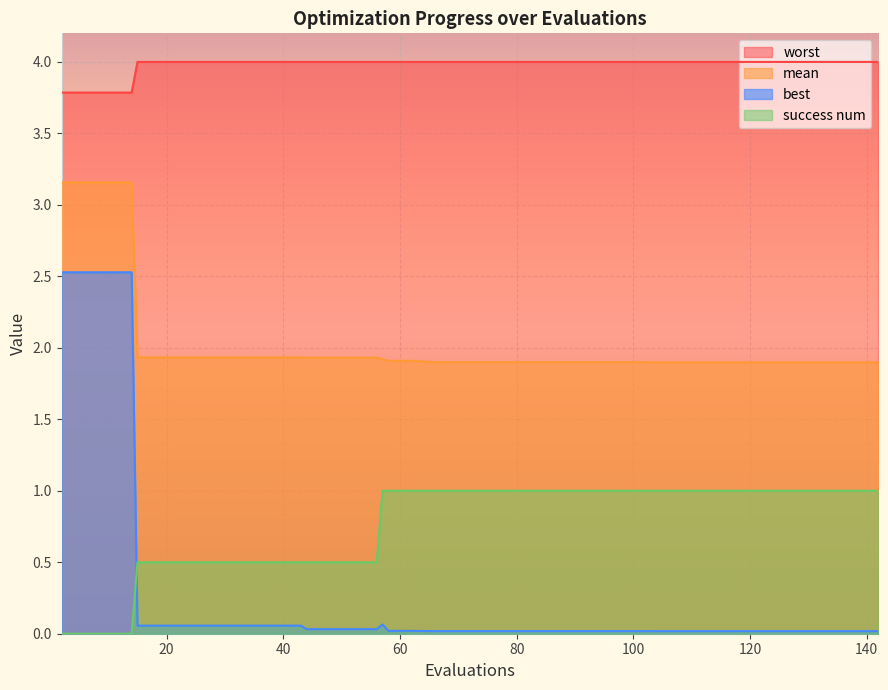

Rank the series by their maximum value, from highest to lowest.

worst, mean, best, success num